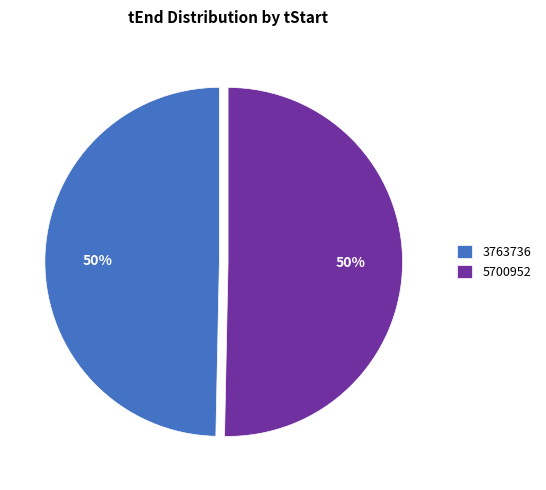

Which category accounts for the majority?

5700952